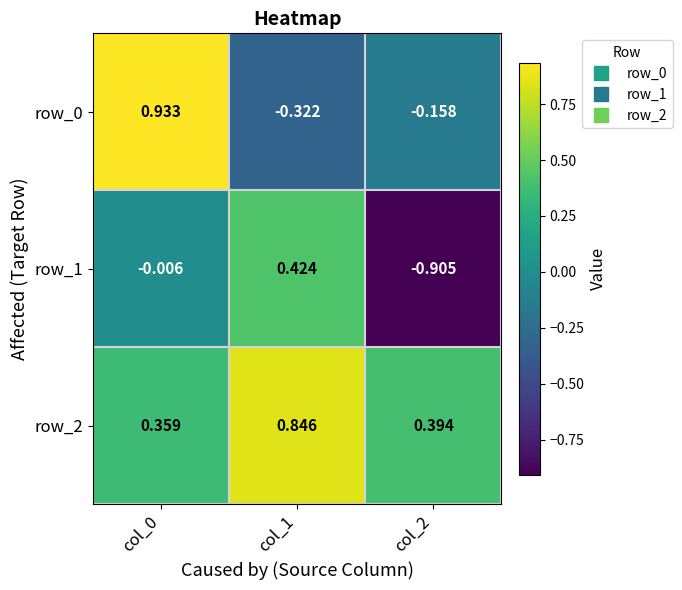

How many values in row_1 are above zero?

1